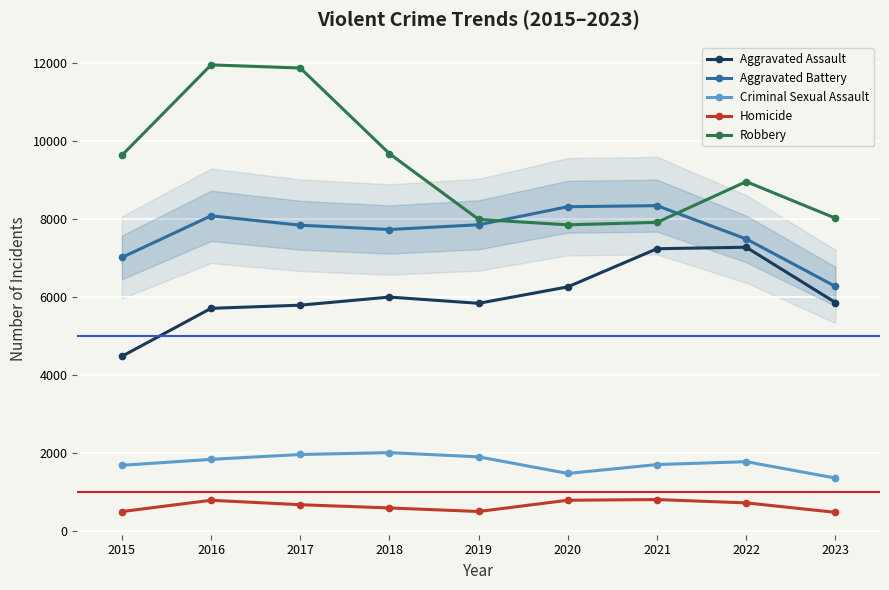

Between 2019 and 2021, which series saw the biggest shift?

Aggravated Assault